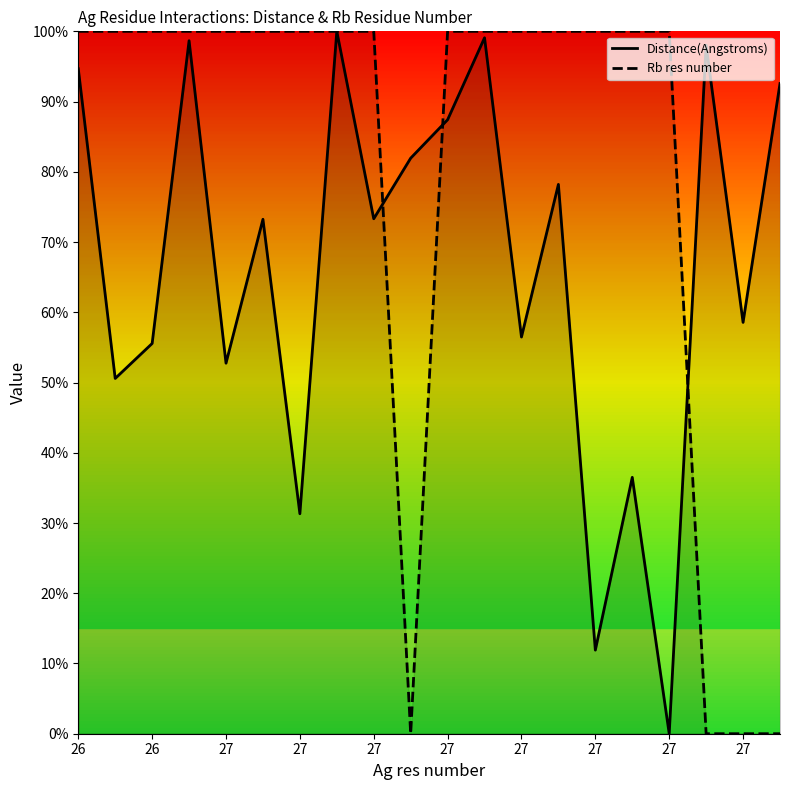

Rank the series by their maximum value, from highest to lowest.

Distance(Angstroms), Rb res number